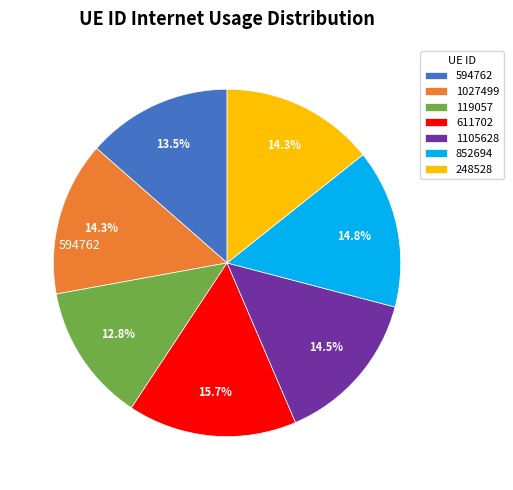

To the nearest percent, what is the average slice percentage?

14%